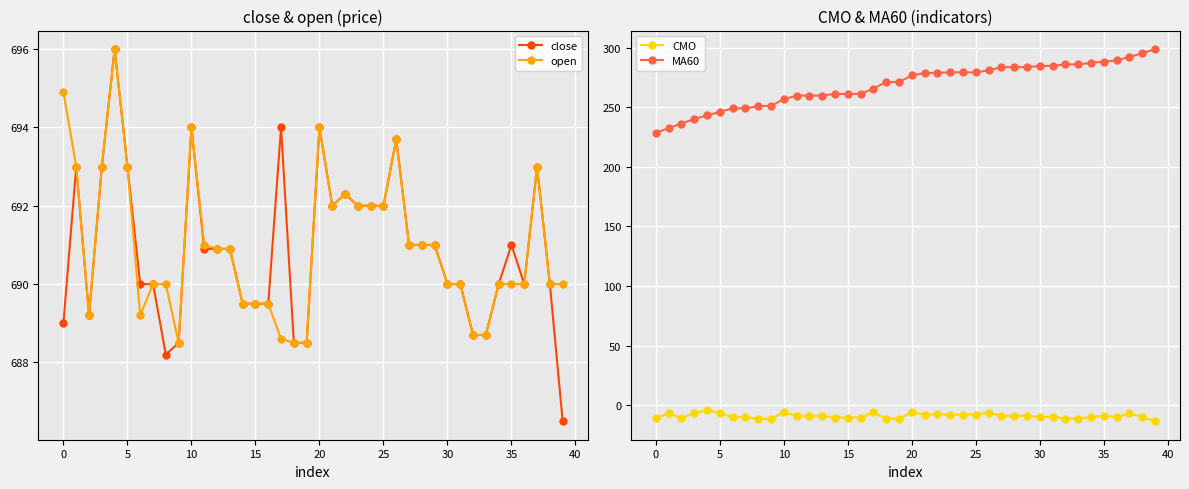

What is the label of the 26th point from the left?

25